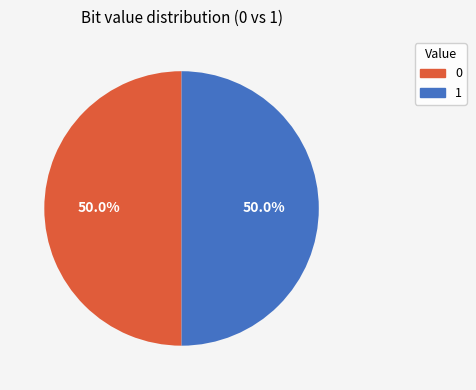

To the nearest percent, what is the average slice percentage?

50%